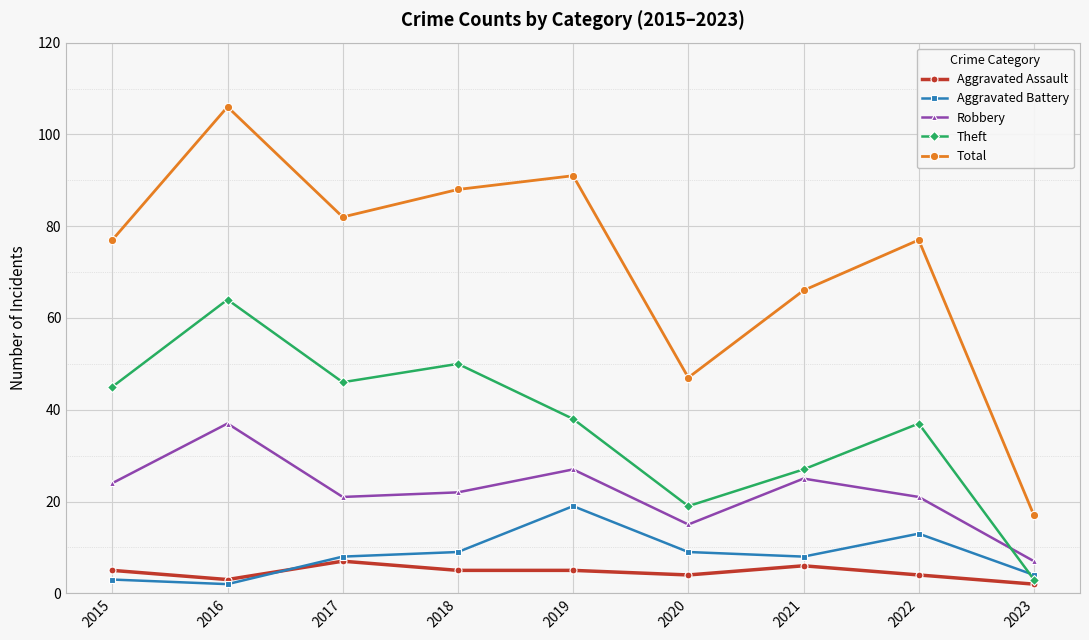

What is the value of the Theft point at the 3rd from the left?

46